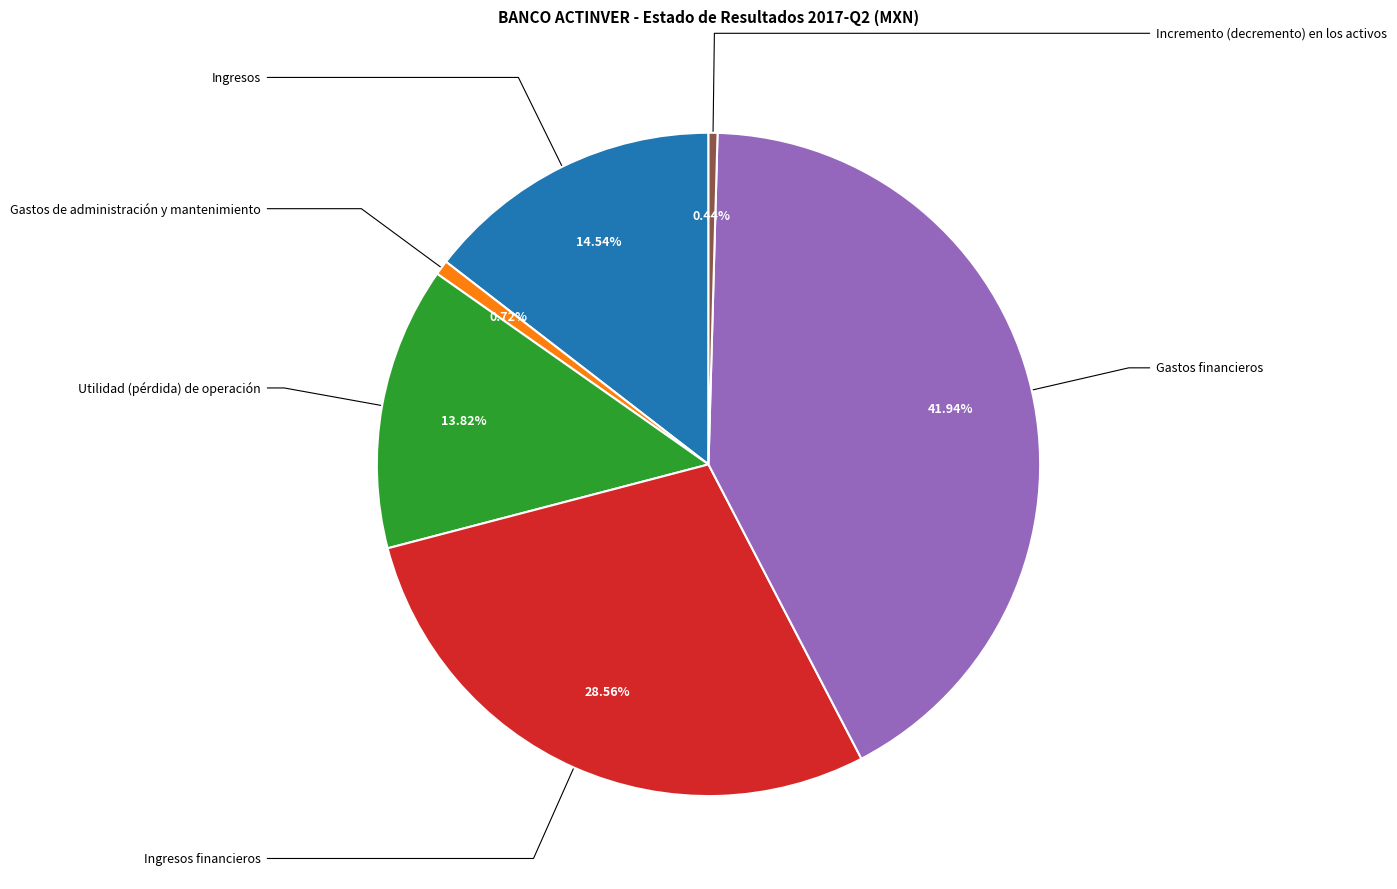

How many segments does this pie chart have?

6